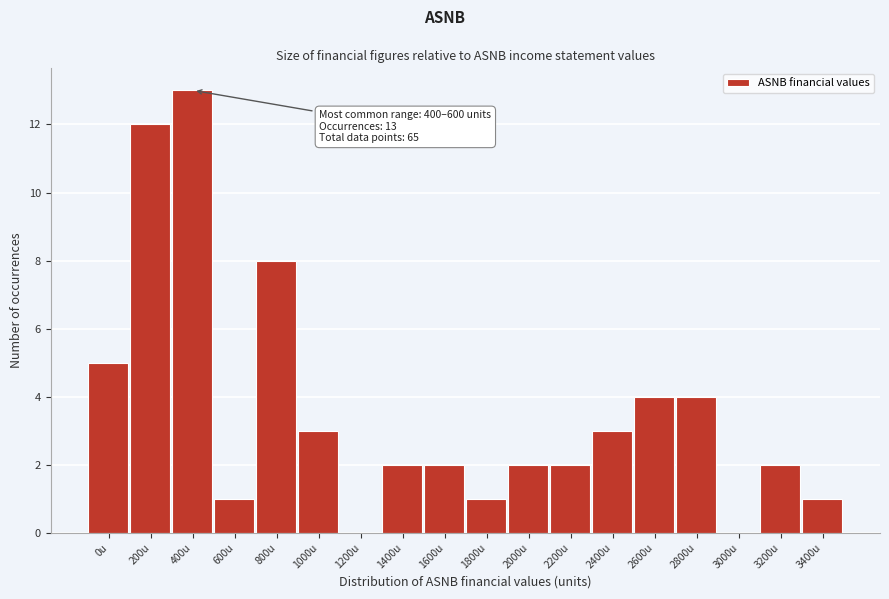

Reading left to right, transcribe all the data shown in this chart.

0u=5	200u=12	400u=13	600u=1	800u=8	1000u=3	1200u=0	1400u=2	1600u=2	1800u=1	2000u=2	2200u=2	2400u=3	2600u=4	2800u=4	3000u=0	3200u=2	3400u=1